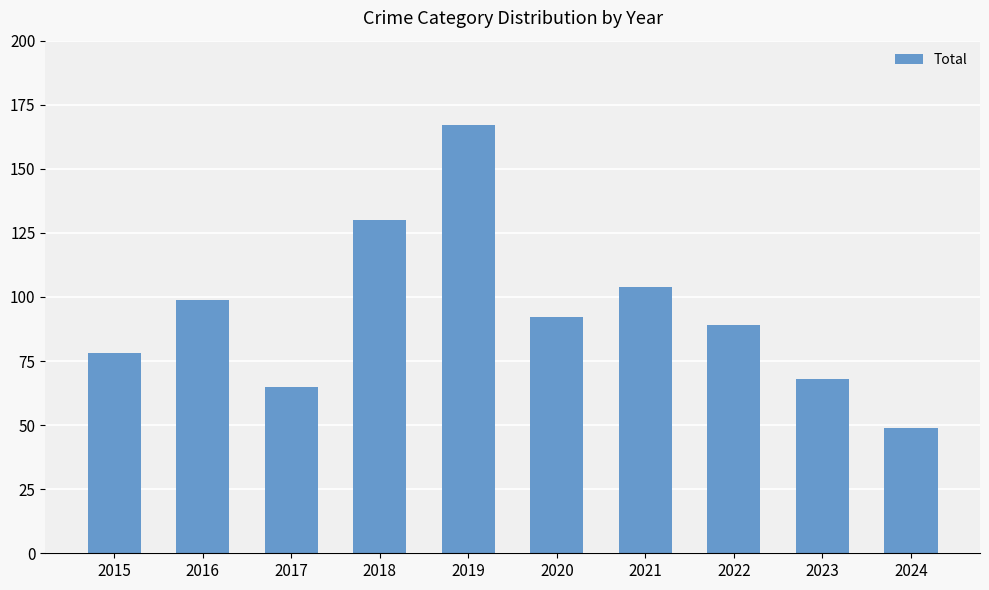

Reading left to right, extract all data points from this chart.

78	99	65	130	167	92	104	89	68	49